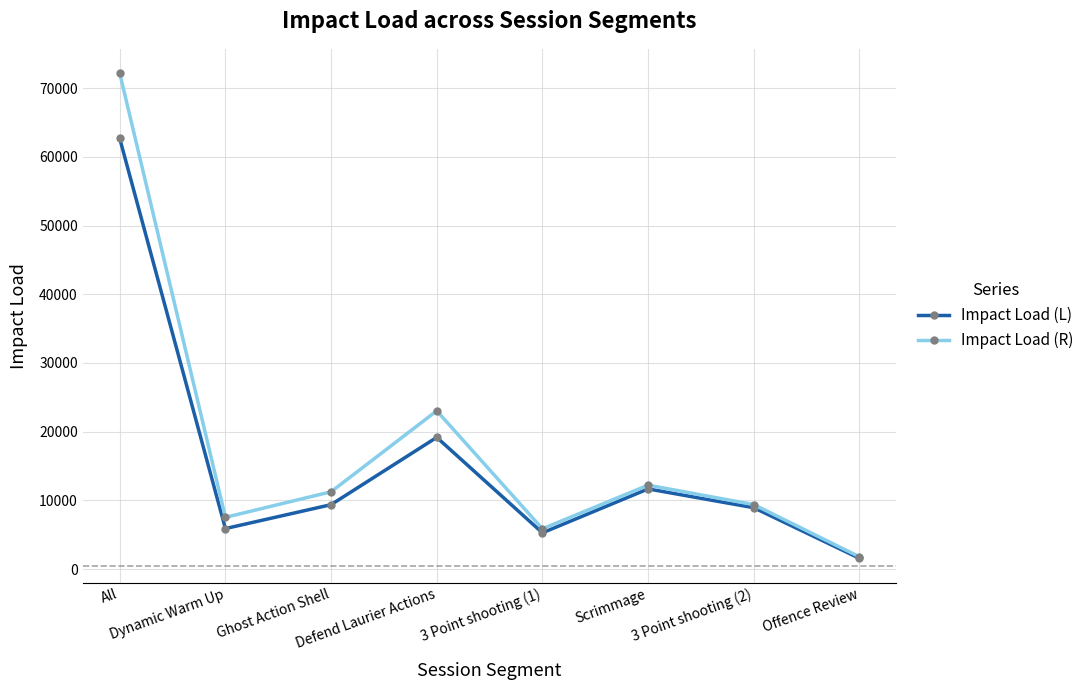

Is this an area chart (filled region under the line)?

No